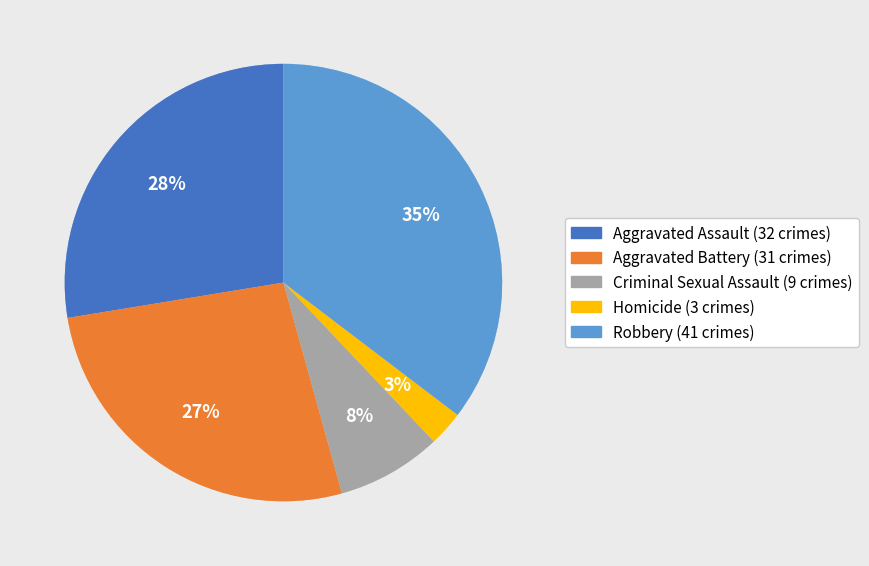

Do Aggravated Battery and Criminal Sexual Assault together represent more than half of the pie?

No